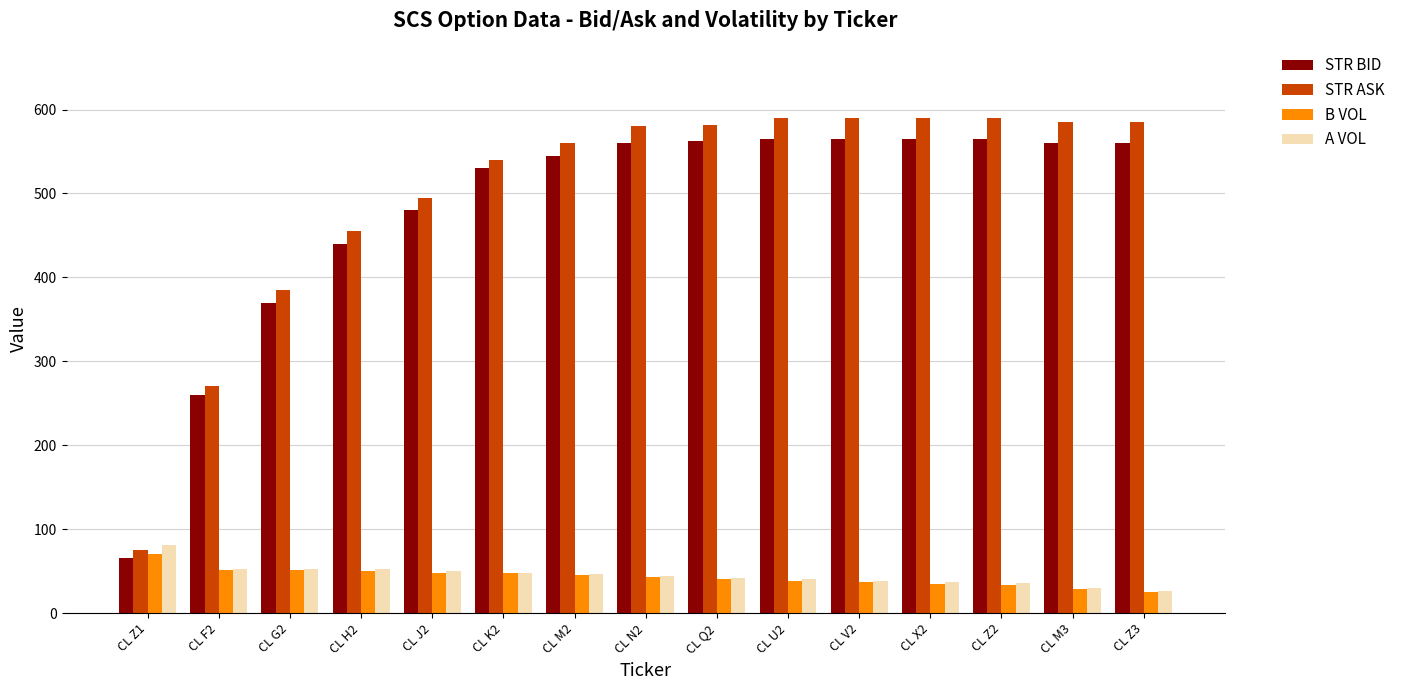

The value of STR BID at CL K2 is 780.6. True or false?

False